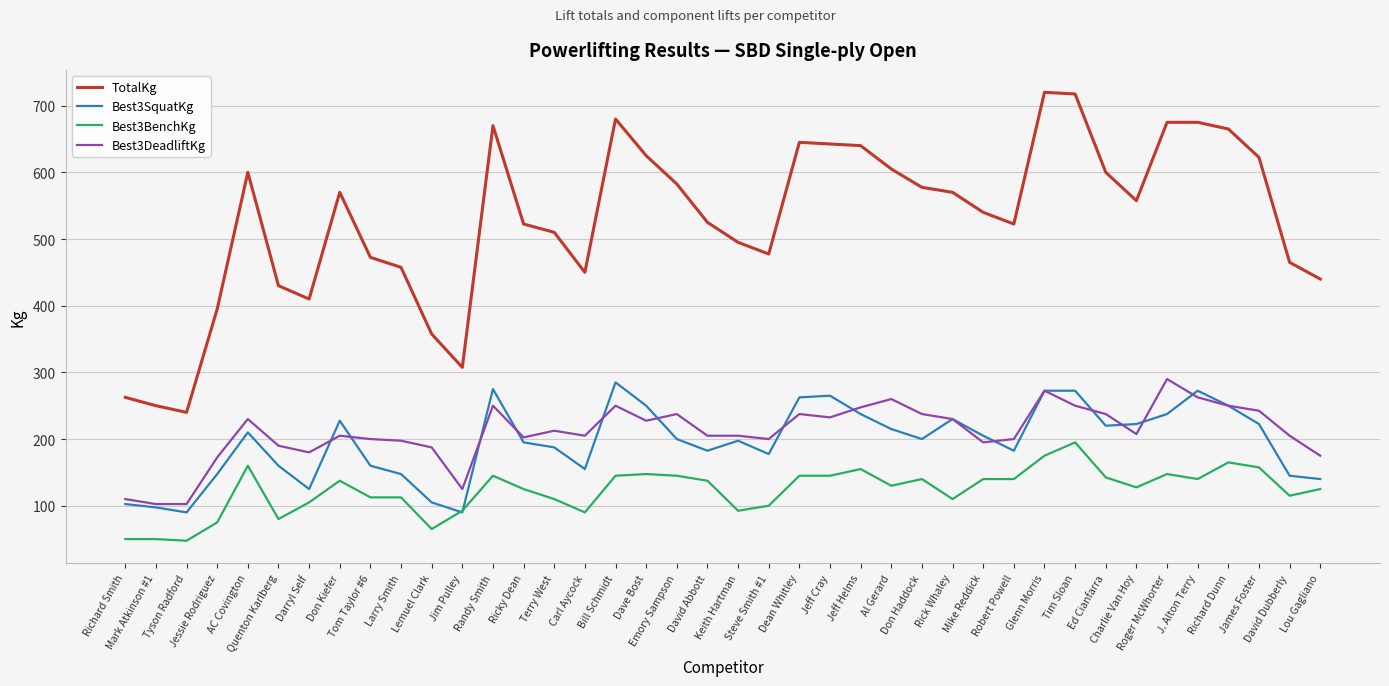

What position from the right is Dave Bost?

23